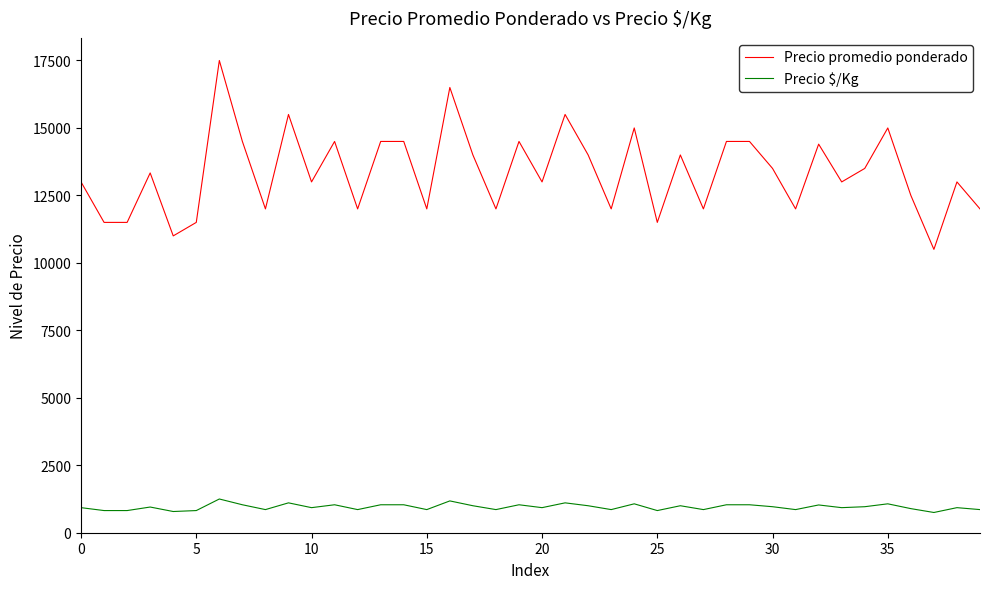

List the series in order of their overall mean, highest first.

Precio promedio ponderado, Precio $/Kg